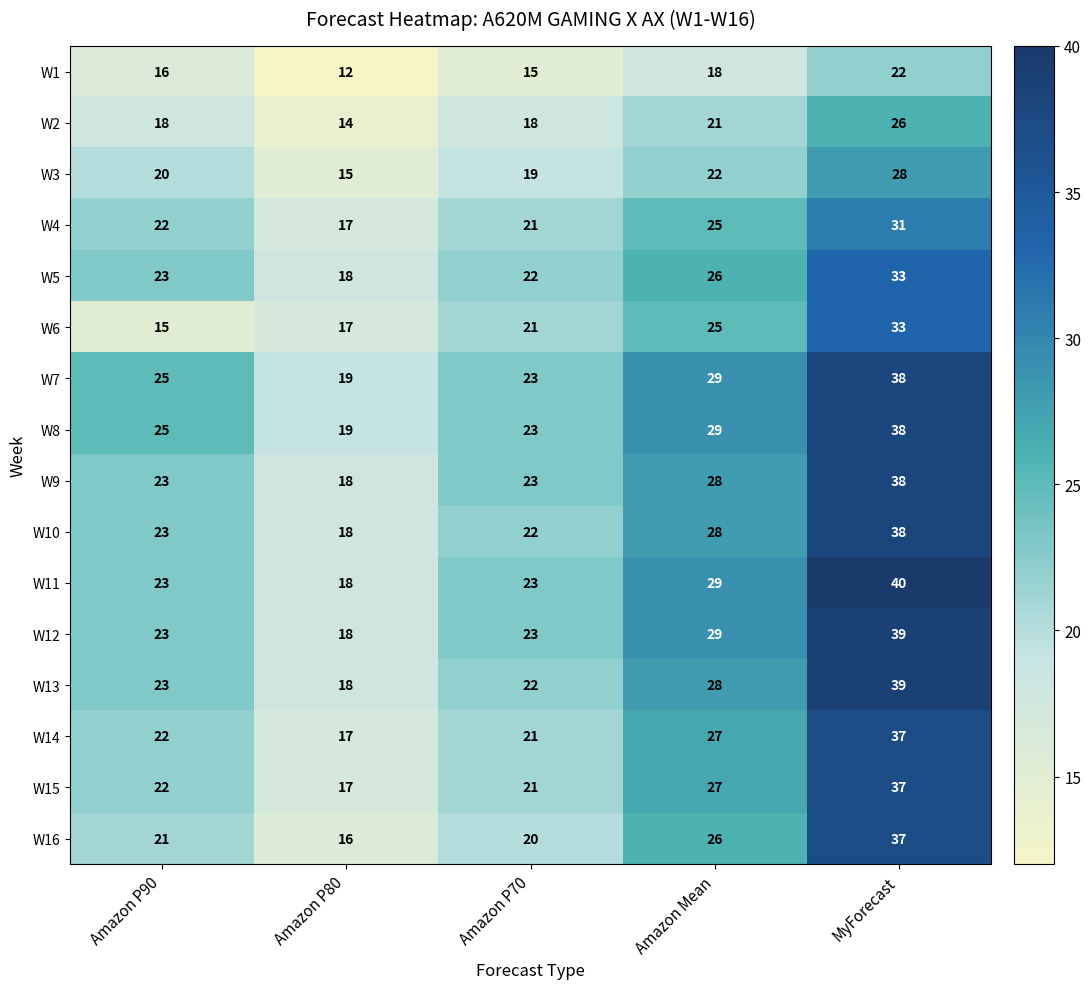

List the labels in order of W6 value, smallest first.

Amazon P90, Amazon P80, Amazon P70, Amazon Mean, MyForecast